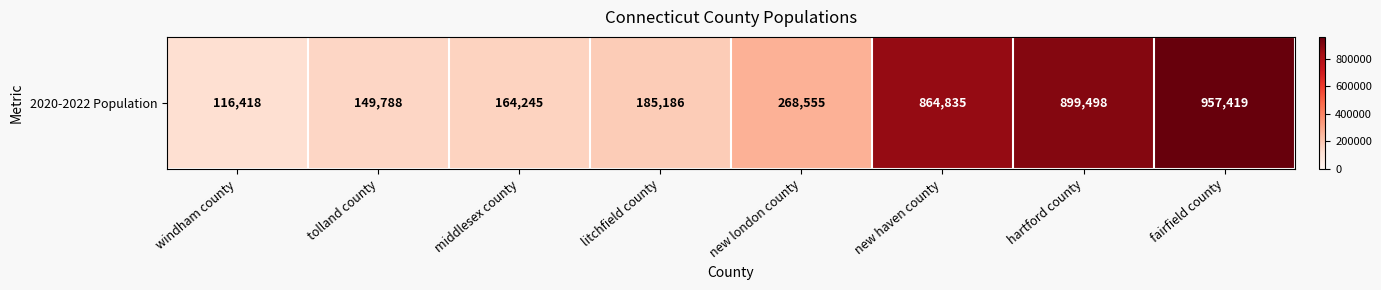

Reading left to right, transcribe all the data shown in this chart.

116418	149788	164245	185186	268555	864835	899498	957419